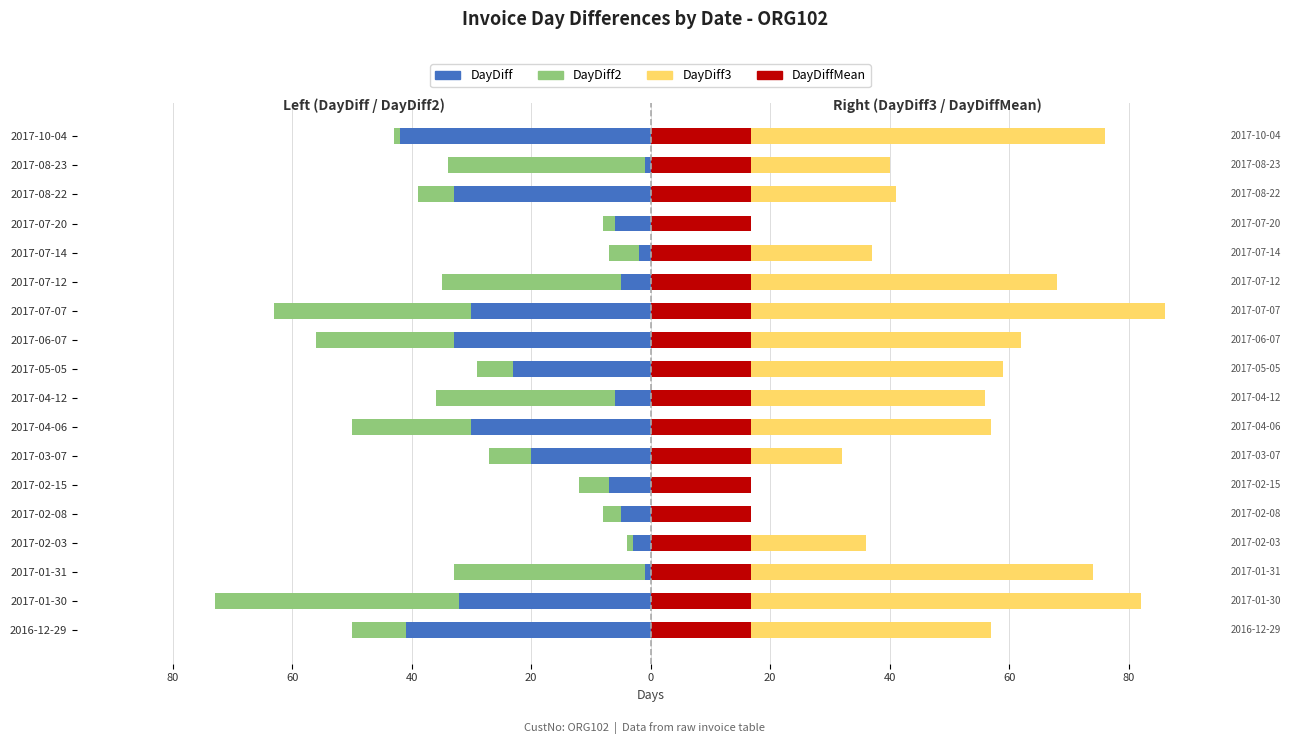

What are all the series names shown in the legend?

DayDiff2, DayDiff, DayDiff3, DayDiffMean